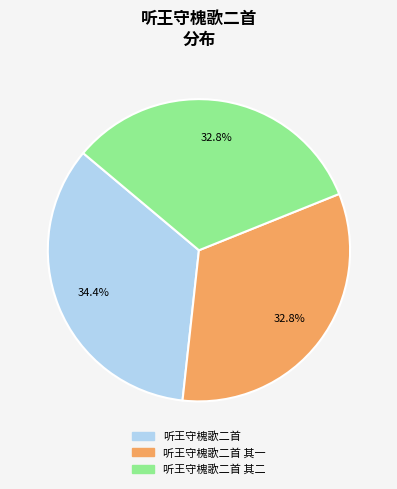

Is there a majority slice in this chart?

No